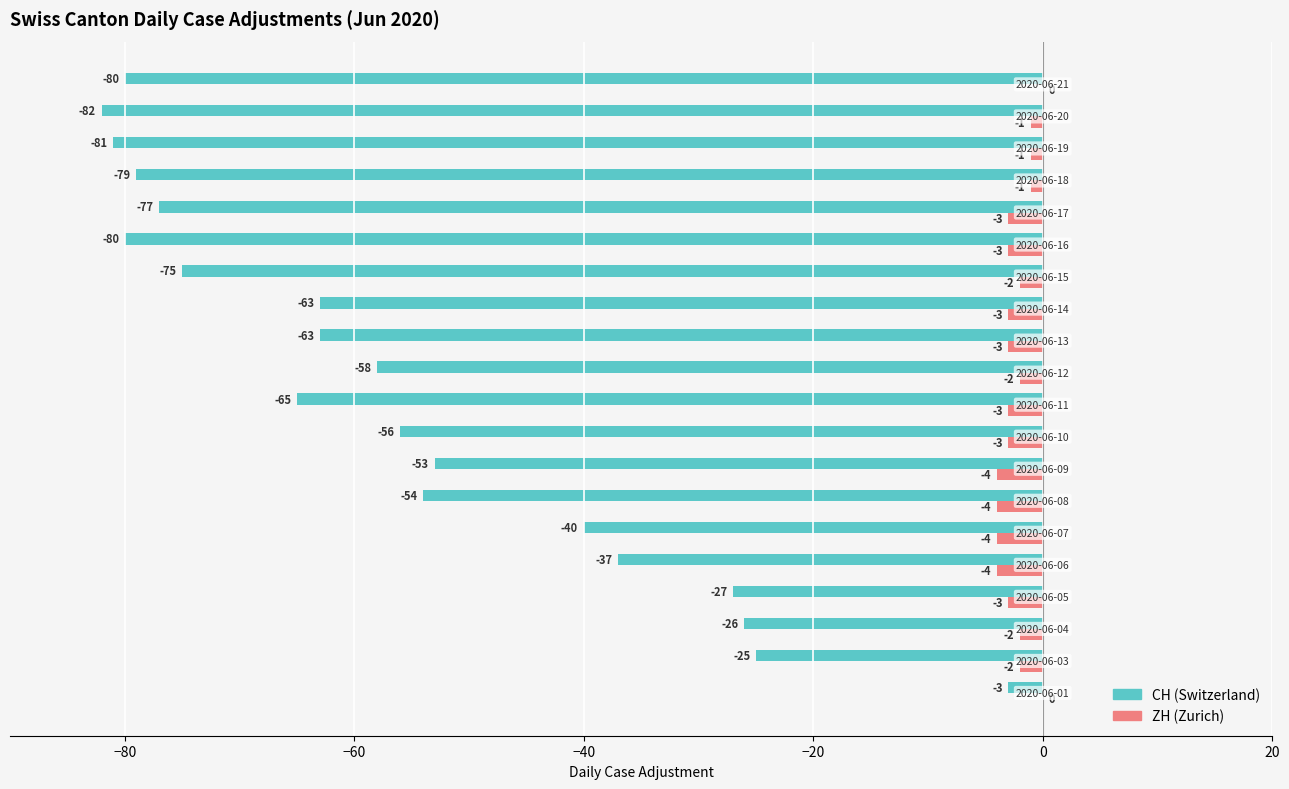

How many categories are shown in the chart?

20